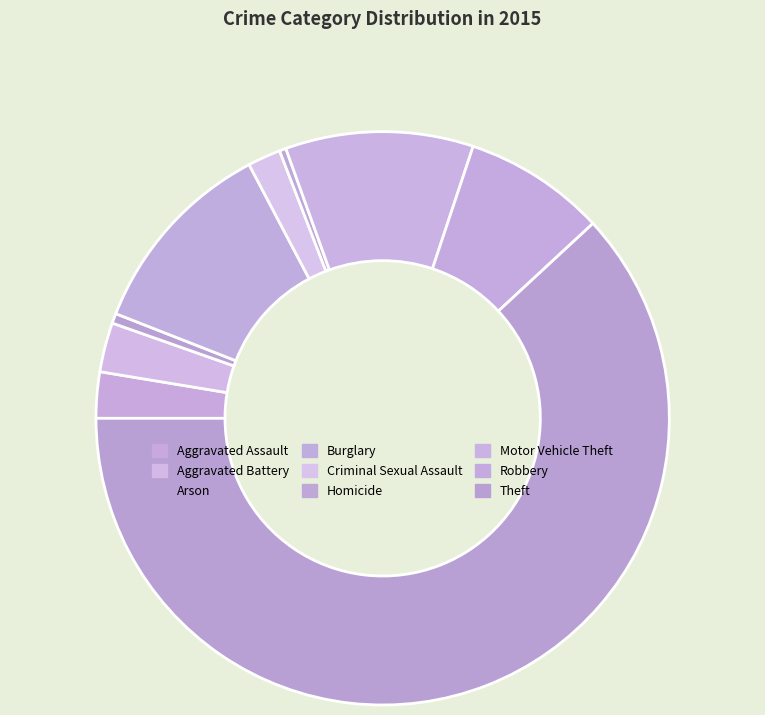

What is the ratio of the value at Robbery to the value at Aggravated Assault?

3.1